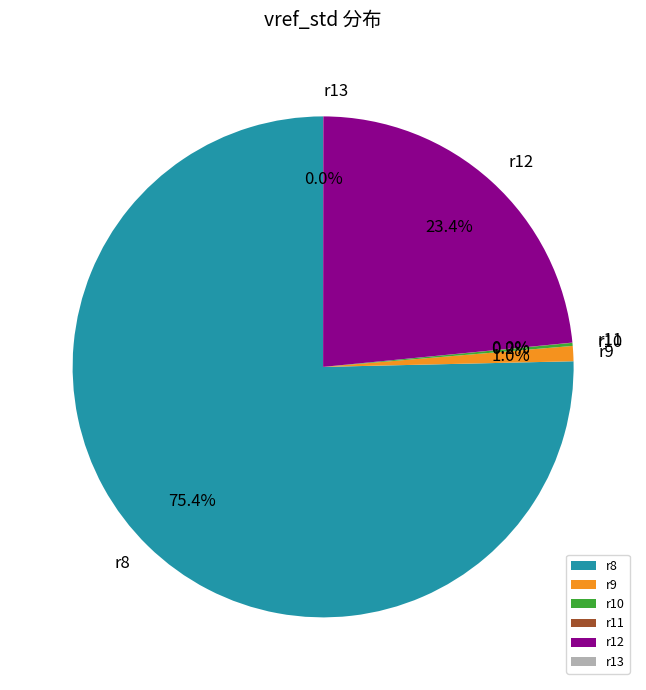

True or false: r9 accounts for 1% of the total.

True